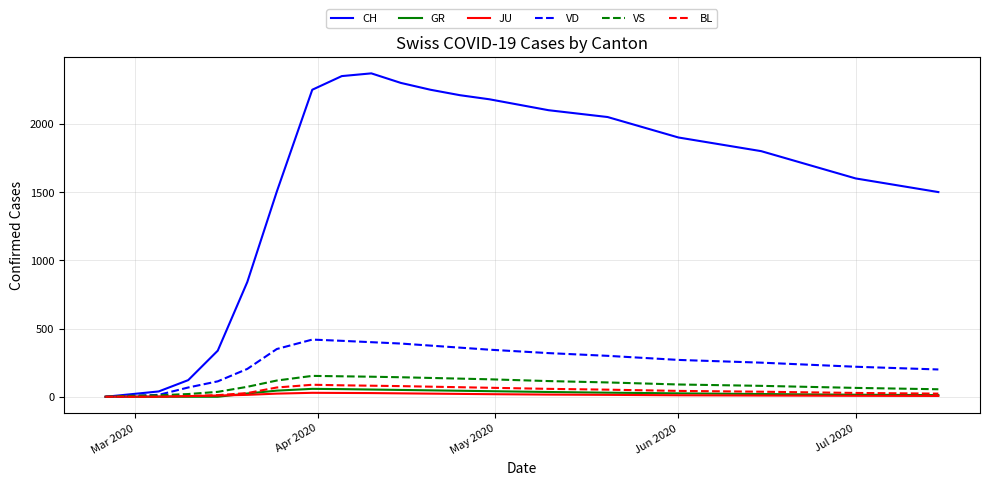

Which series has the largest range (max minus min)?

CH